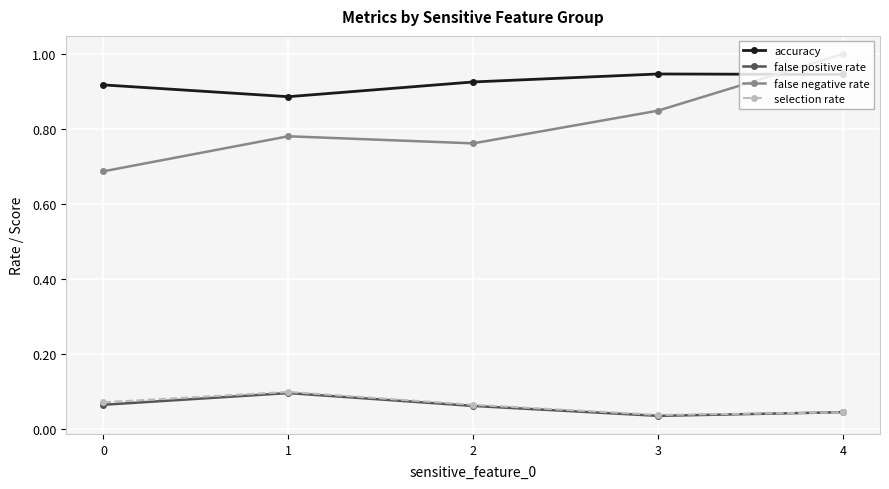

True or false: accuracy has a value of 1.5 at 4.

False